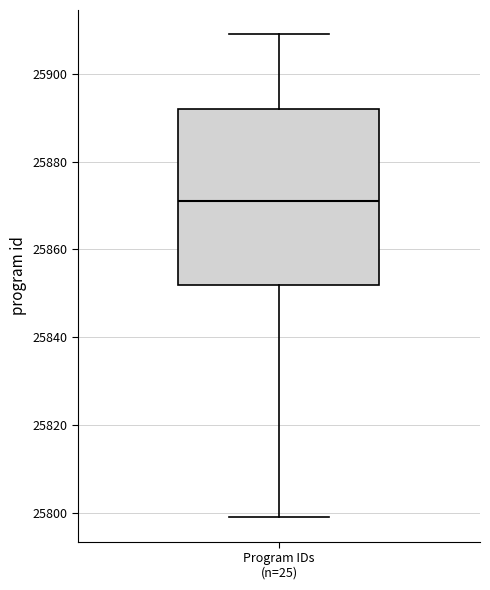

Where does the median line of the box for Program IDs (n=25) sit on the y-axis? The values are not printed on the chart, so give them approximately, as read against the axis.

25872